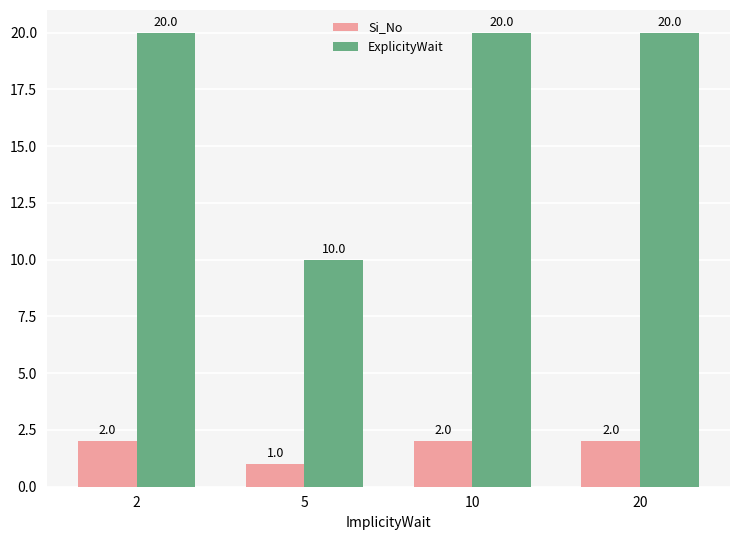

At 10, list the series in order from smallest to largest.

Si_No, ExplicityWait